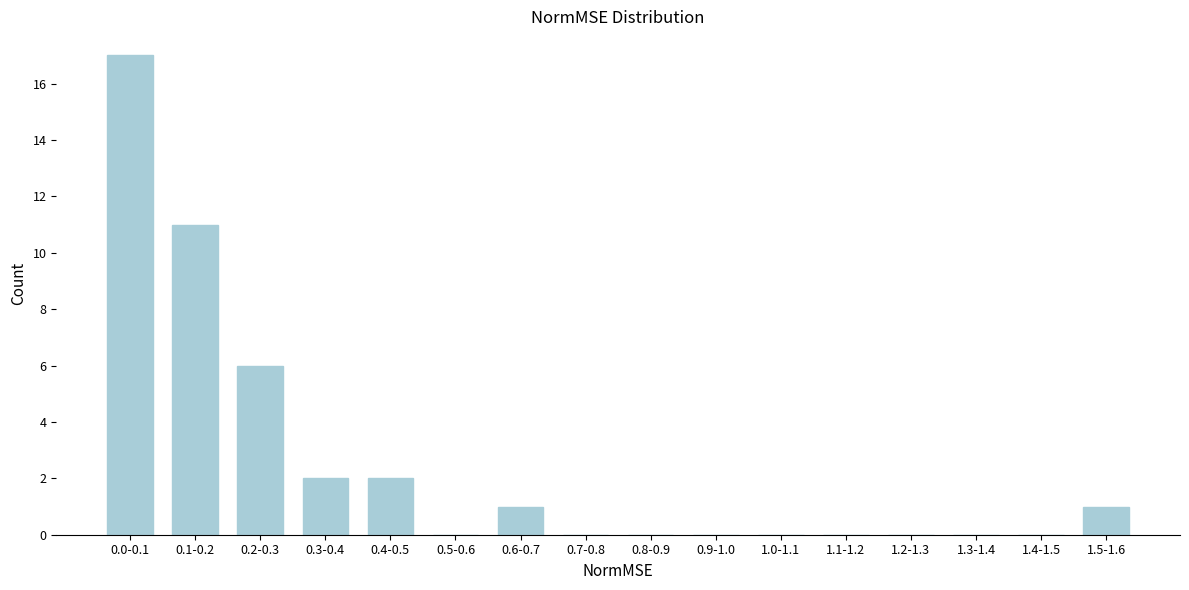

Reading right to left, list all the values displayed in this chart.

1.5-1.6=1	1.4-1.5=0	1.3-1.4=0	1.2-1.3=0	1.1-1.2=0	1.0-1.1=0	0.9-1.0=0	0.8-0.9=0	0.7-0.8=0	0.6-0.7=1	0.5-0.6=0	0.4-0.5=2	0.3-0.4=2	0.2-0.3=6	0.1-0.2=11	0.0-0.1=17